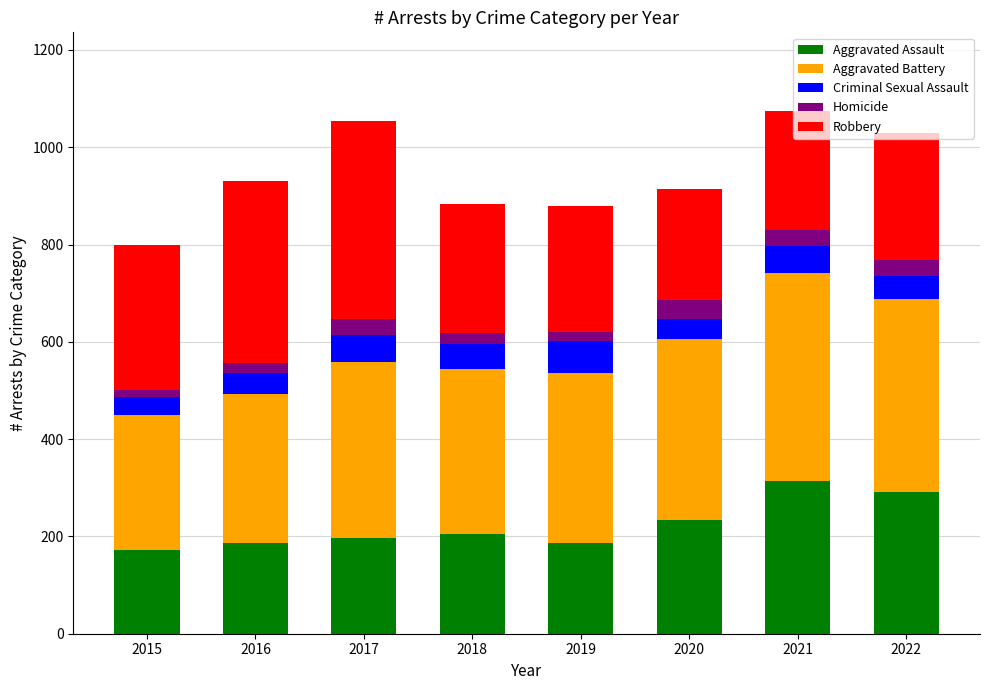

What is the approximate value of Aggravated Assault at 2022?

291